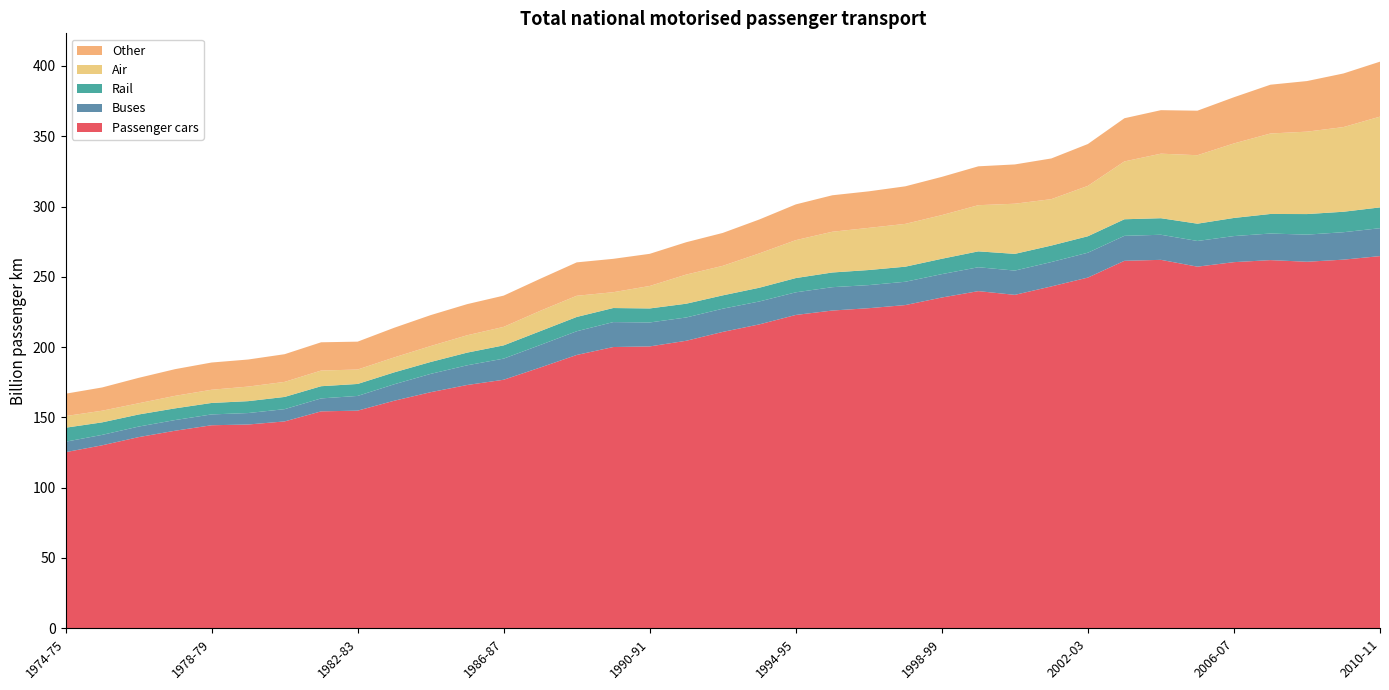

Reading right to left, what are all the values shown in this chart?

Passenger cars: 264.7	262.2	260.7	261.9	260.4	257.2	262.1	261.4	249.5	243.2	237.2	239.8	235.3	229.9	227.7	226.0	222.9	216.1	210.8	204.5	200.5	200.0	194.4	185.5	176.8	173.1	167.9	161.8	154.8	154.3	147.1	144.9	144.4	140.5	136.0	130.1	125.3
Buses: 19.8	19.5	19.3	18.9	18.6	18.3	17.8	17.8	17.7	17.3	17.3	17.0	16.6	16.6	16.4	16.6	16.1	16.3	16.5	16.6	17.0	17.7	16.9	16.0	15.0	14.0	13.0	11.7	10.5	9.2	8.7	8.2	7.7	7.6	7.5	7.4	7.4
Rail: 14.8	14.6	14.6	13.9	12.9	12.3	11.8	11.8	11.7	11.7	11.9	11.3	10.9	10.7	10.7	10.4	10.1	9.8	9.5	9.8	10.0	10.0	10.2	9.8	9.4	9.0	8.5	8.5	8.5	8.7	8.7	8.5	8.2	8.3	8.6	8.9	10.0
Air: 64.6	60.2	58.6	57.2	53.0	48.7	45.9	41.1	35.8	33.0	35.7	32.8	31.1	30.4	30.0	29.0	27.0	24.4	21.0	20.7	16.0	11.3	15.1	14.5	13.2	12.3	11.3	10.6	10.3	11.2	10.7	10.4	9.4	8.9	8.0	8.3	8.3
Other: 39.1	38.1	36.0	34.7	32.8	31.7	30.9	30.7	29.8	28.9	27.9	27.6	27.2	26.7	26.0	25.9	25.4	24.1	23.4	23.0	22.9	23.7	23.8	22.8	22.2	22.1	22.0	21.1	19.8	20.1	19.7	19.3	19.4	19.0	18.1	16.5	15.9